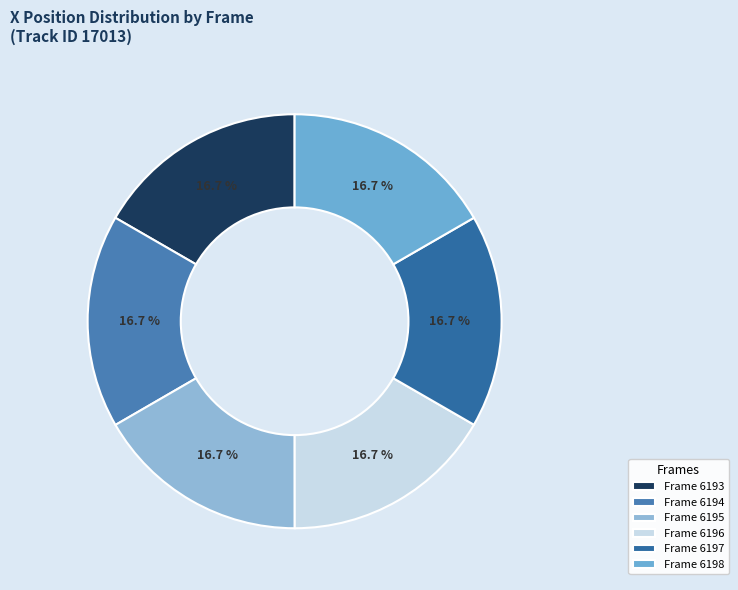

Which category has the smallest portion of the pie?

Frame 6197